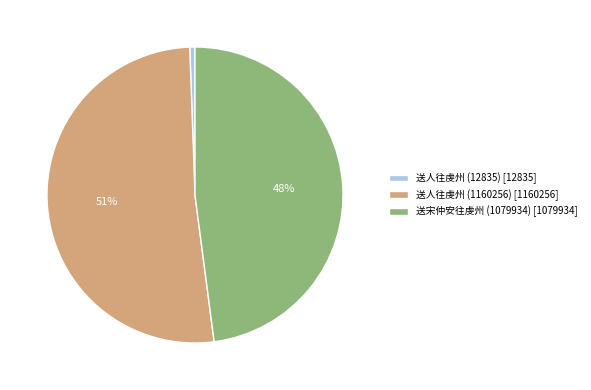

To the nearest percent, what is the combined percentage of 送人往虔州 (12835) [12835] and 送宋仲安往虔州 (1079934) [1079934]?

49%